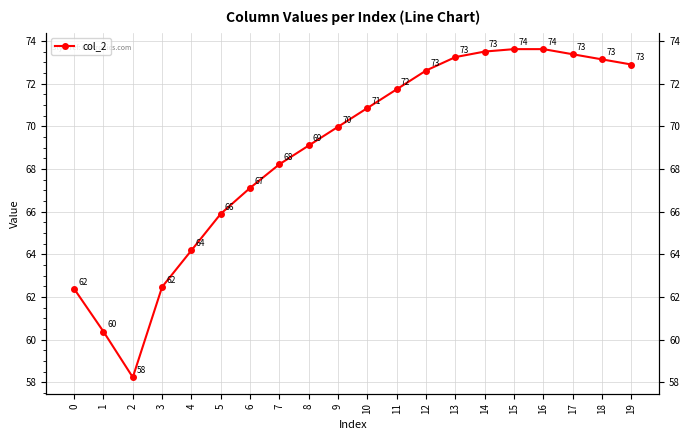

Reading right to left, transcribe all the data shown in this chart.

19=72.9	18=73.1	17=73.4	16=73.6	15=73.6	14=73.5	13=73.2	12=72.6	11=71.7	10=70.9	9=70.0	8=69.1	7=68.2	6=67.1	5=65.9	4=64.2	3=62.5	2=58.2	1=60.4	0=62.4